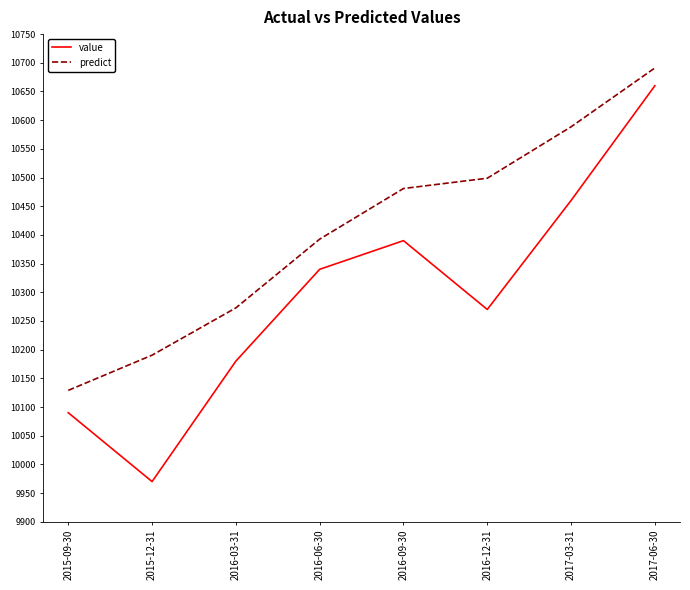

What is the approximate value of predict at 2016-03-31?

10272.8